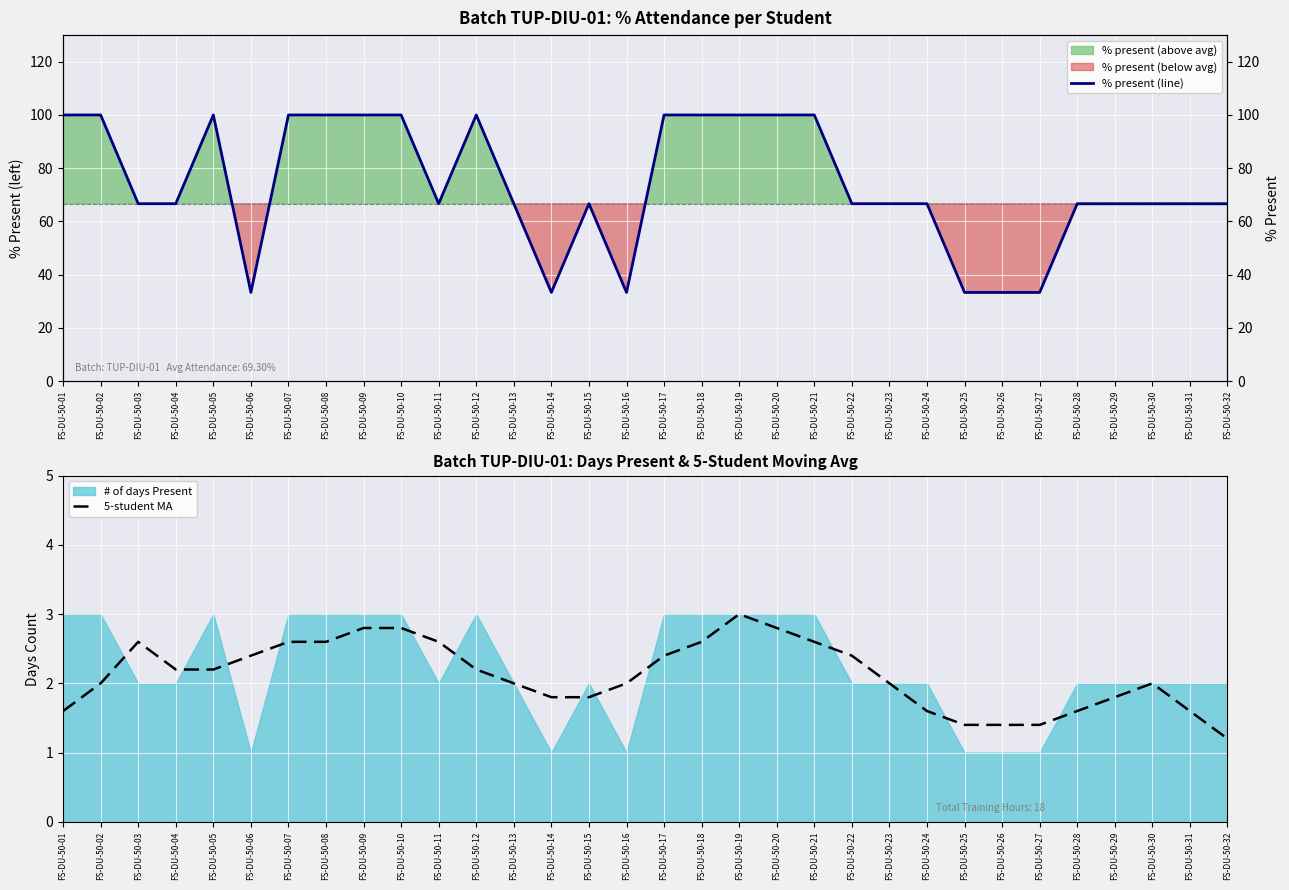

True or false: 5-student MA has more than 2 interior local peaks.

True